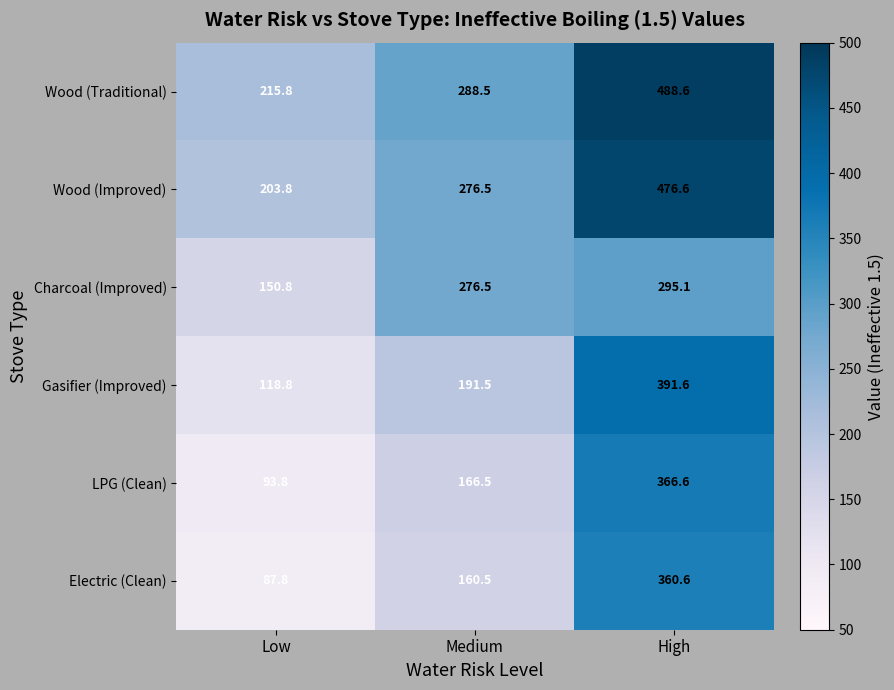

What is the difference between the Electric (Clean) values at High and Medium?

200.1